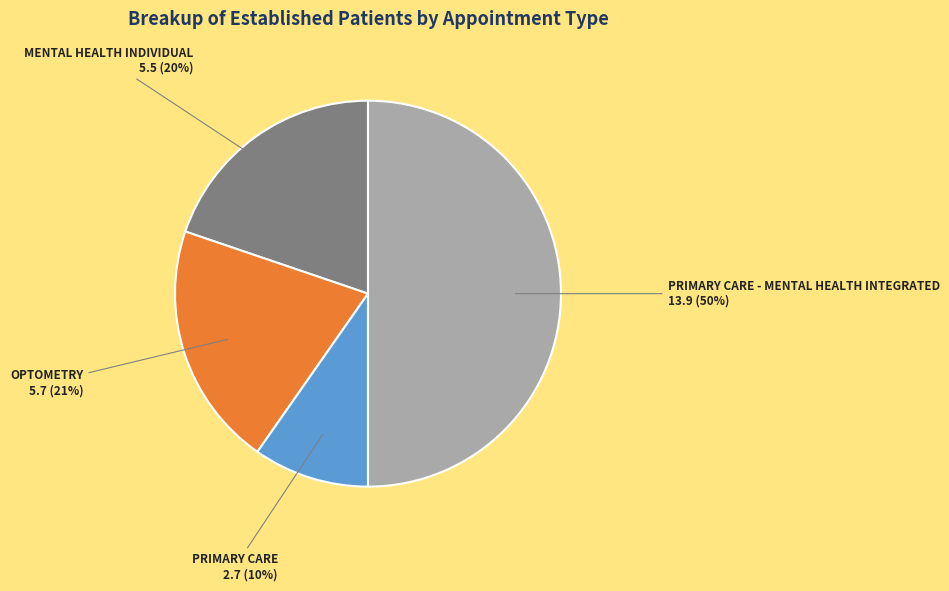

The OPTOMETRY slice represents 10% of the pie. True or false?

False